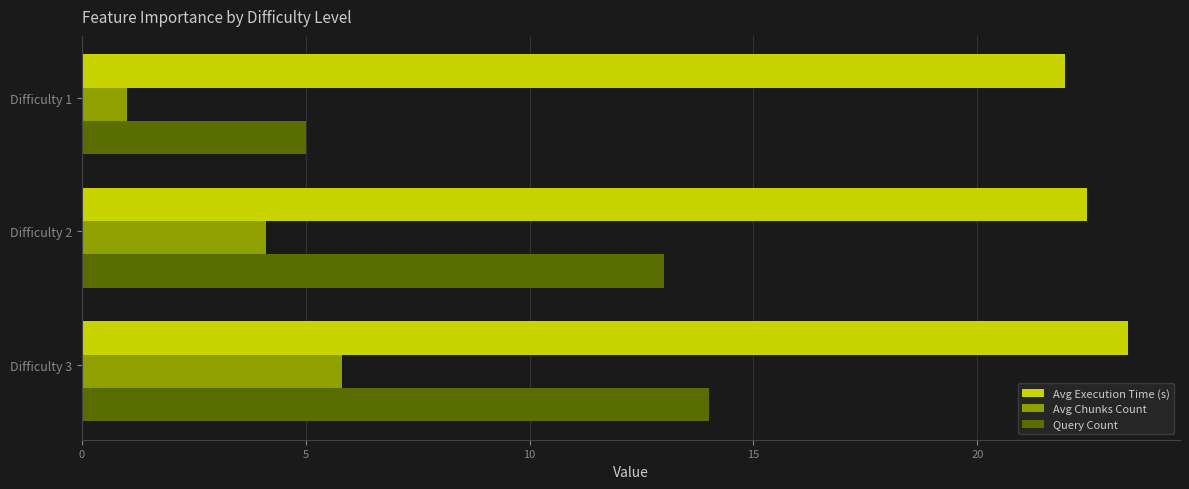

Which series has the largest total across all categories?

Avg Execution Time (s)